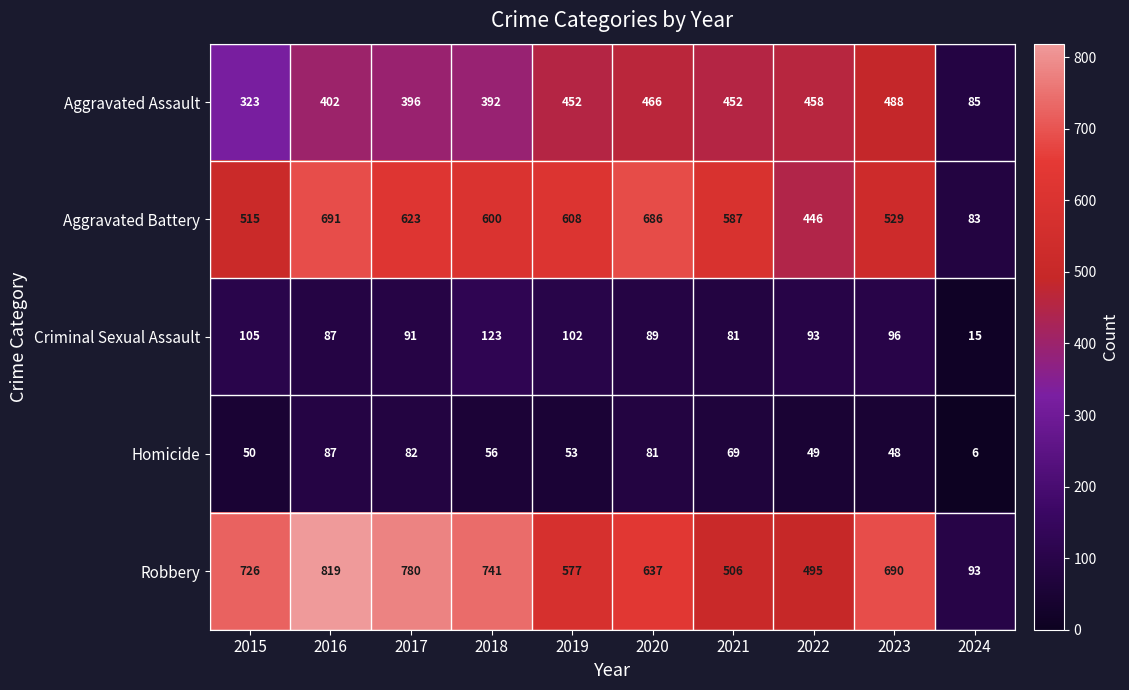

At 2019, list the series in order from smallest to largest.

Homicide, Criminal Sexual Assault, Aggravated Assault, Robbery, Aggravated Battery